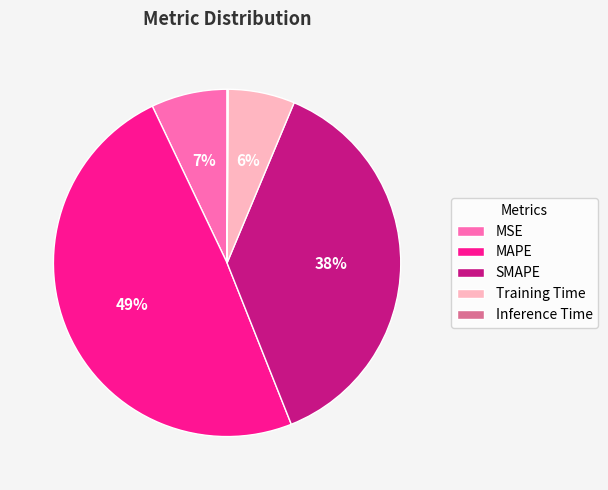

To the nearest percent, what is the combined percentage of Training Time and MAPE?

55%